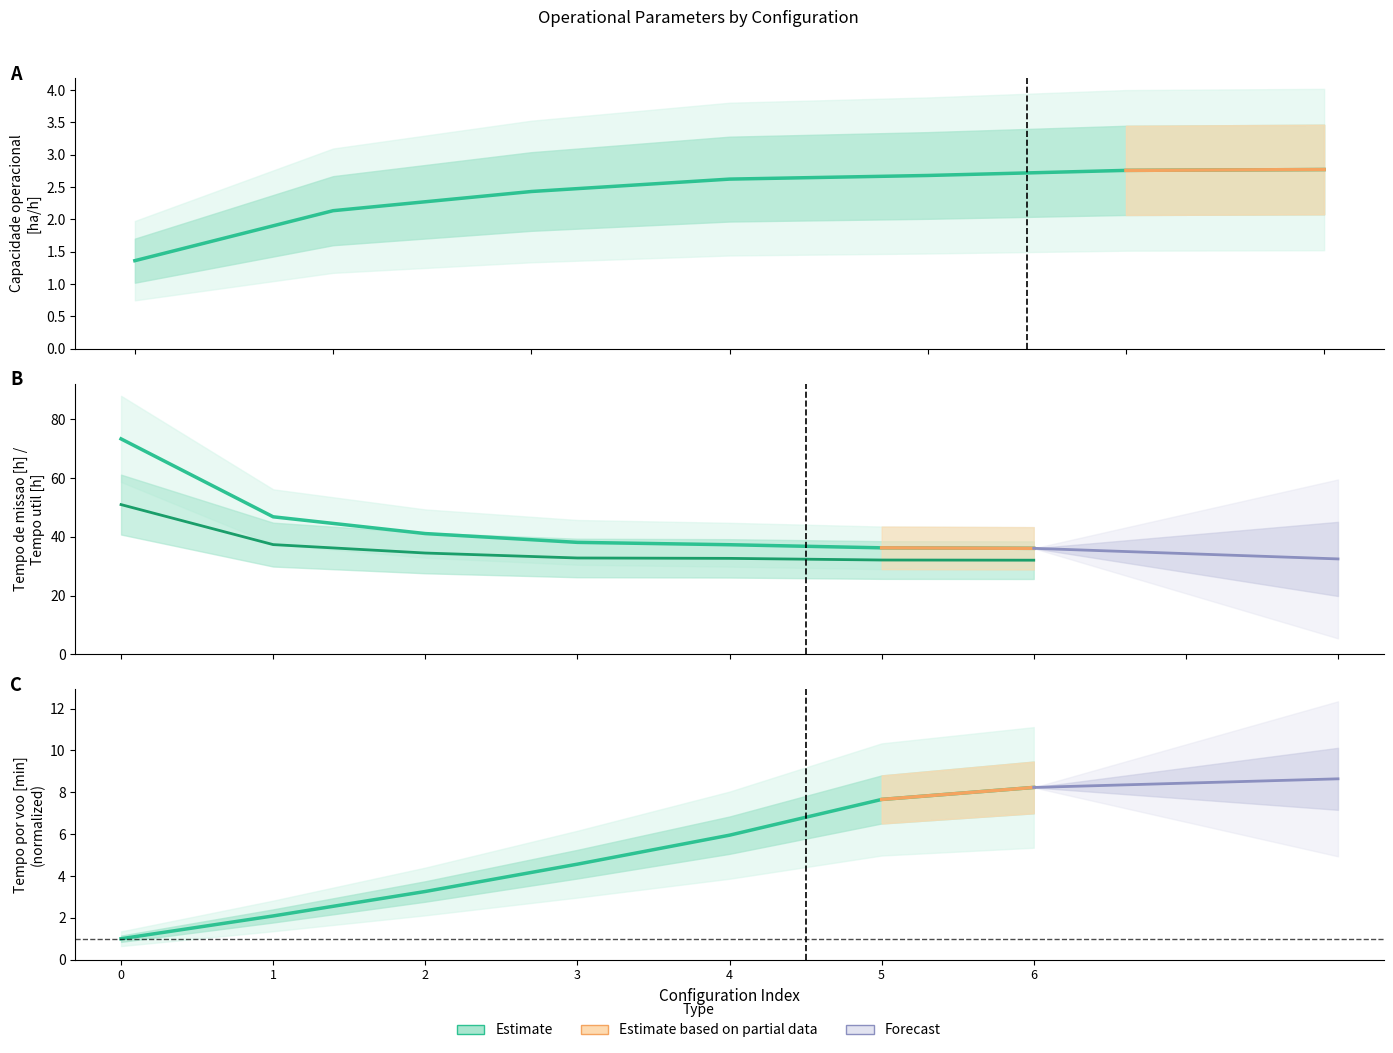

What is the total value across all series at 5?

71.1